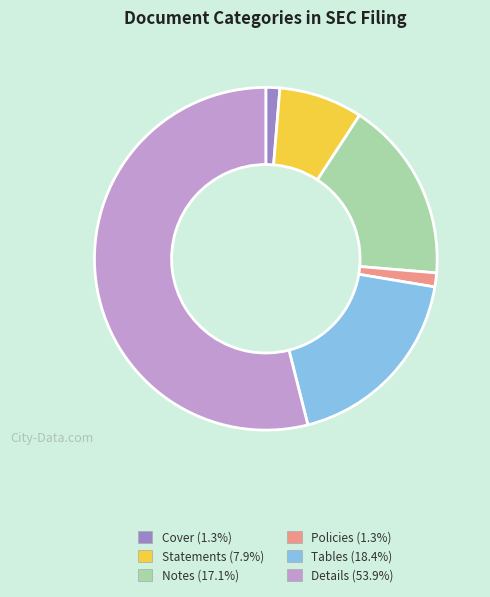

Do Notes and Tables together represent more than half of the pie?

No